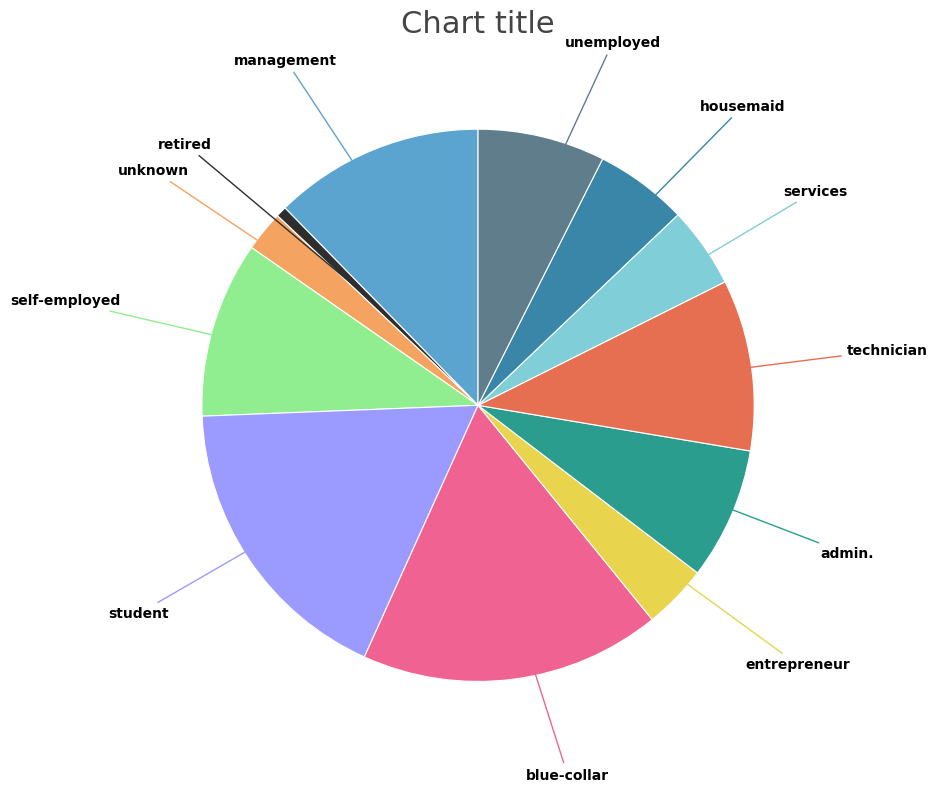

Do entrepreneur and services together represent more than half of the pie?

No